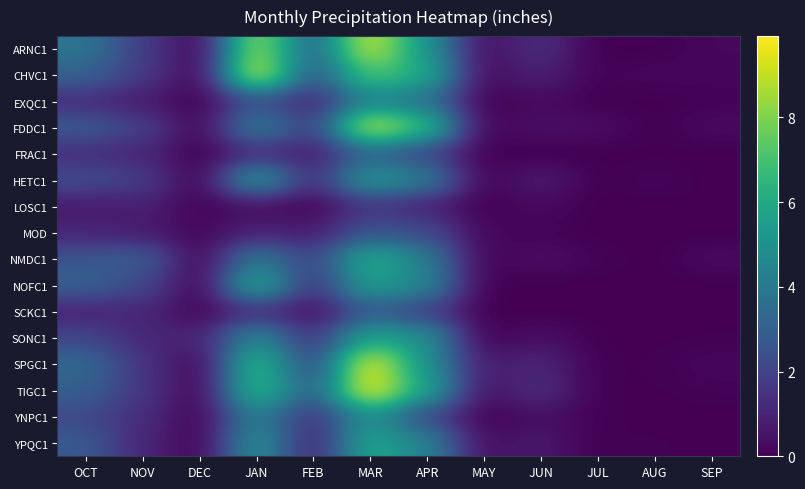

Reading right to left, transcribe all the data shown in this chart.

ARNC1: SEP=0.2	AUG=0.0	JUL=0.0	JUN=1.3	MAY=0.3	APR=5.1	MAR=9.3	FEB=3.2	JAN=8.6	DEC=0.0	NOV=1.8	OCT=3.9
CHVC1: SEP=0.1	AUG=0.2	JUL=0.1	JUN=0.9	MAY=0.2	APR=6.1	MAR=7.2	FEB=2.7	JAN=9.5	DEC=0.0	NOV=1.8	OCT=3.1
EXQC1: SEP=0.1	AUG=0.0	JUL=0.0	JUN=0.3	MAY=0.0	APR=3.6	MAR=4.5	FEB=1.0	JAN=2.5	DEC=0.0	NOV=0.7	OCT=1.2
FDDC1: SEP=0.3	AUG=0.0	JUL=0.4	JUN=0.4	MAY=0.1	APR=6.8	MAR=9.3	FEB=1.8	JAN=4.3	DEC=0.1	NOV=1.9	OCT=2.9
FRAC1: SEP=0.0	AUG=0.0	JUL=0.0	JUN=0.0	MAY=0.0	APR=2.0	MAR=3.2	FEB=0.8	JAN=1.2	DEC=0.0	NOV=1.1	OCT=1.3
HETC1: SEP=0.0	AUG=0.1	JUL=0.0	JUN=0.8	MAY=0.0	APR=4.2	MAR=5.4	FEB=1.3	JAN=5.5	DEC=0.0	NOV=1.8	OCT=2.3
LOSC1: SEP=0.0	AUG=0.0	JUL=0.0	JUN=0.3	MAY=0.0	APR=0.9	MAR=1.5	FEB=0.1	JAN=0.3	DEC=0.1	NOV=0.9	OCT=0.6
MOD: SEP=0.0	AUG=0.0	JUL=0.0	JUN=0.1	MAY=0.2	APR=2.2	MAR=2.6	FEB=0.8	JAN=0.9	DEC=0.2	NOV=0.7	OCT=1.0
NMDC1: SEP=0.3	AUG=0.0	JUL=0.1	JUN=0.4	MAY=0.0	APR=4.2	MAR=6.2	FEB=2.0	JAN=4.0	DEC=0.1	NOV=3.0	OCT=2.6
NOFC1: SEP=0.0	AUG=0.0	JUL=0.0	JUN=0.0	MAY=0.0	APR=4.5	MAR=5.7	FEB=1.5	JAN=6.2	DEC=0.0	NOV=2.2	OCT=3.1
SCKC1: SEP=0.0	AUG=0.0	JUL=0.0	JUN=0.0	MAY=0.0	APR=1.8	MAR=2.9	FEB=0.3	JAN=1.3	DEC=0.1	NOV=1.1	OCT=0.9
SONC1: SEP=0.0	AUG=0.0	JUL=0.0	JUN=0.4	MAY=0.0	APR=5.0	MAR=5.8	FEB=1.4	JAN=4.8	DEC=0.9	NOV=1.1	OCT=2.1
SPGC1: SEP=0.2	AUG=0.0	JUL=0.0	JUN=1.1	MAY=0.7	APR=5.0	MAR=9.8	FEB=2.0	JAN=6.8	DEC=0.0	NOV=1.5	OCT=3.4
TIGC1: SEP=0.1	AUG=0.0	JUL=0.0	JUN=1.3	MAY=0.4	APR=5.8	MAR=9.9	FEB=2.9	JAN=6.8	DEC=0.0	NOV=1.6	OCT=3.0
YNPC1: SEP=0.0	AUG=0.0	JUL=0.1	JUN=0.4	MAY=0.1	APR=2.2	MAR=5.1	FEB=1.3	JAN=4.4	DEC=0.0	NOV=1.3	OCT=2.2
YPQC1: SEP=0.0	AUG=0.1	JUL=0.0	JUN=0.7	MAY=0.3	APR=4.5	MAR=6.0	FEB=0.9	JAN=5.1	DEC=0.0	NOV=1.1	OCT=2.8